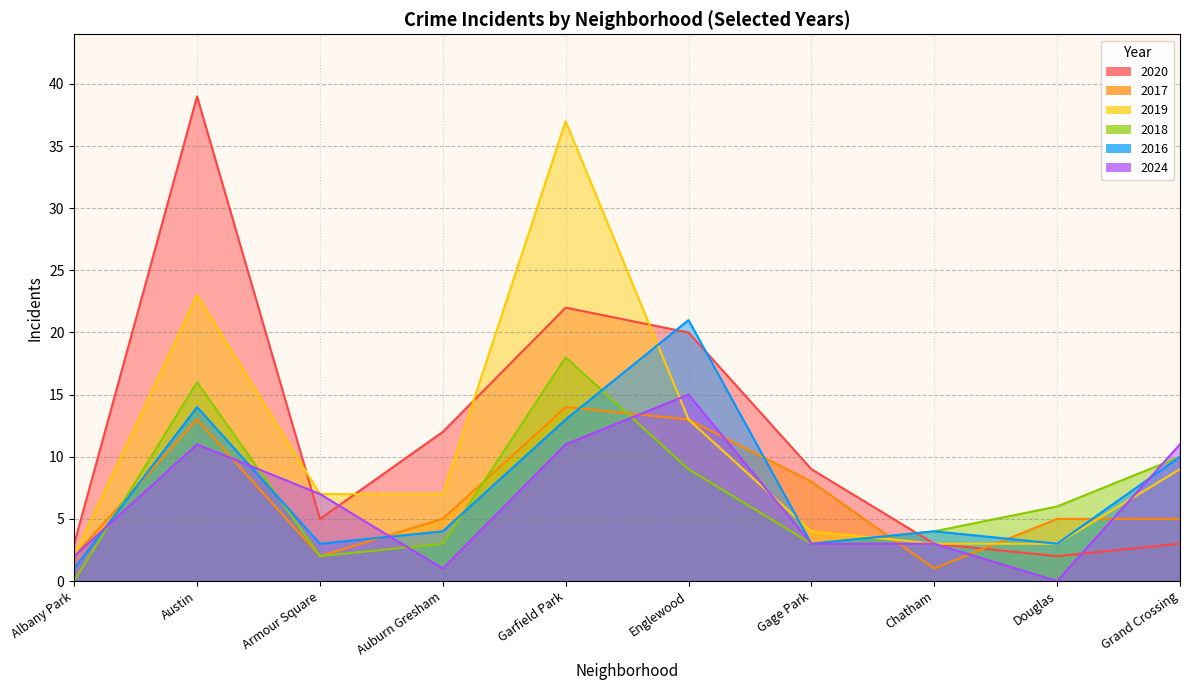

At which label does 2020 reach its peak?

Austin